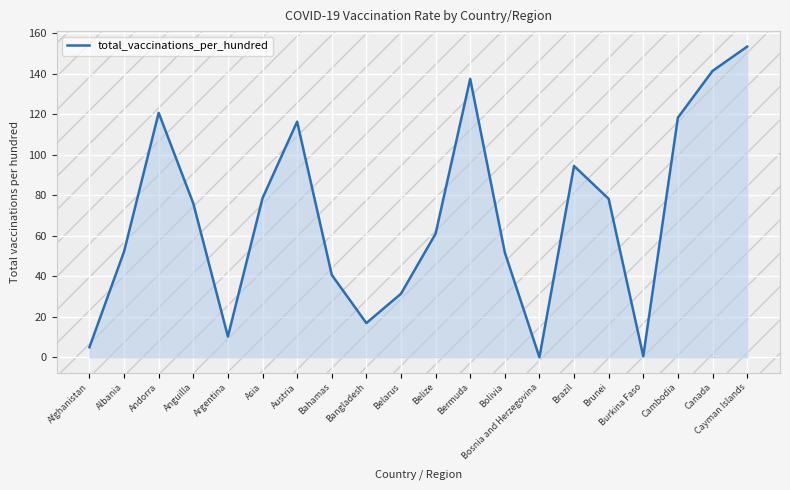

Where is the first local maximum?

Andorra